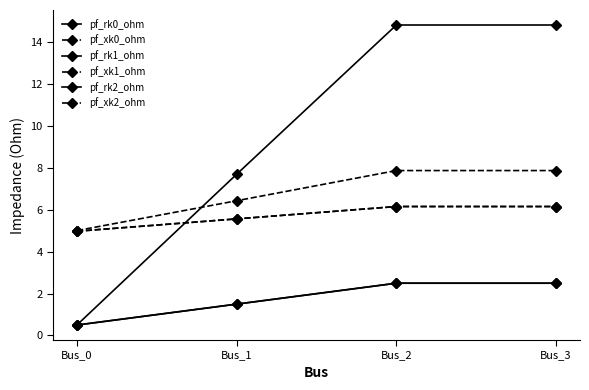

What are all the series names shown in the legend?

pf_rk0_ohm, pf_xk0_ohm, pf_rk1_ohm, pf_xk1_ohm, pf_rk2_ohm, pf_xk2_ohm